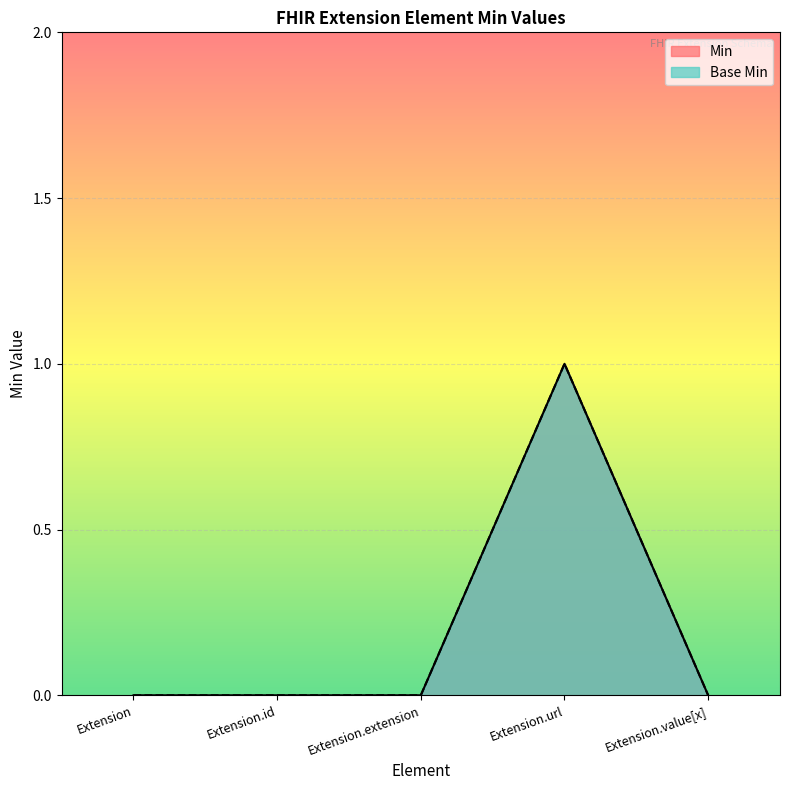

Reading left to right, what are all the values shown in this chart?

Min: 0	0	0	1	0
Base Min: 0	0	0	1	0